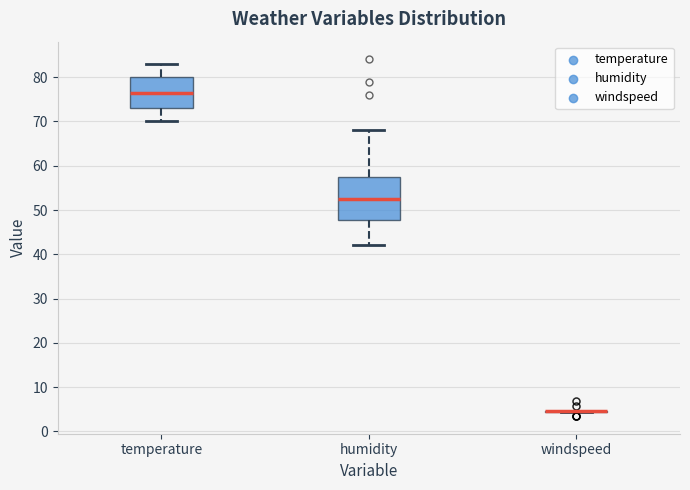

Which box is the tallest, from its lower edge to its upper edge?

humidity